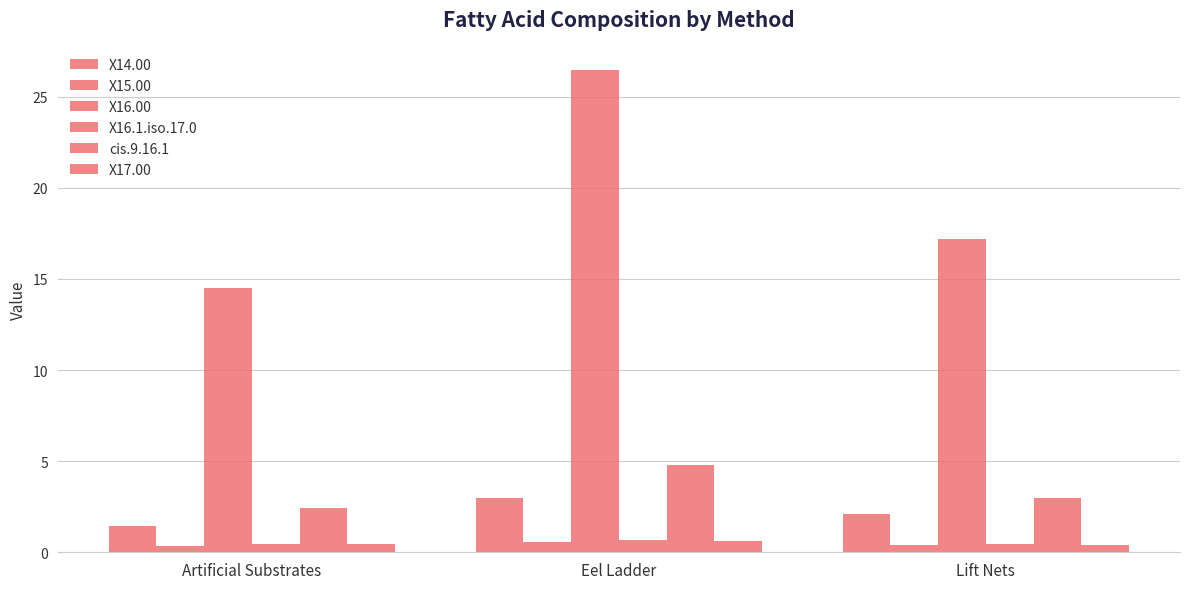

What is the greatest value displayed?

26.5